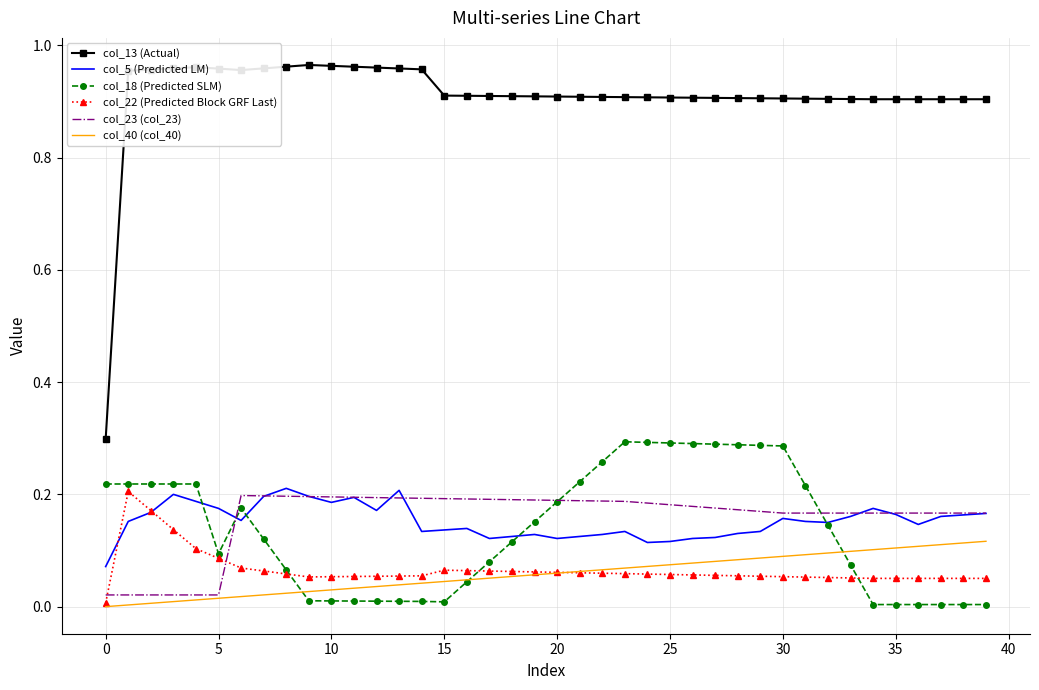

Which series has the largest range (max minus min)?

col_13 (Actual)